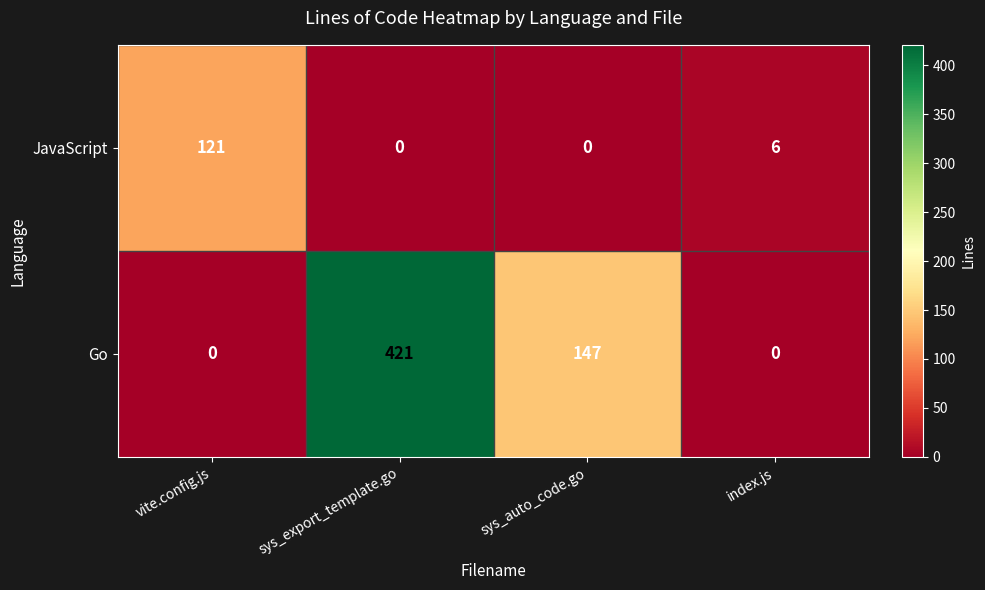

Reading right to left, what are all the values shown in this chart?

JavaScript: index.js=6	sys_auto_code.go=0	sys_export_template.go=0	vite.config.js=121
Go: index.js=0	sys_auto_code.go=147	sys_export_template.go=421	vite.config.js=0